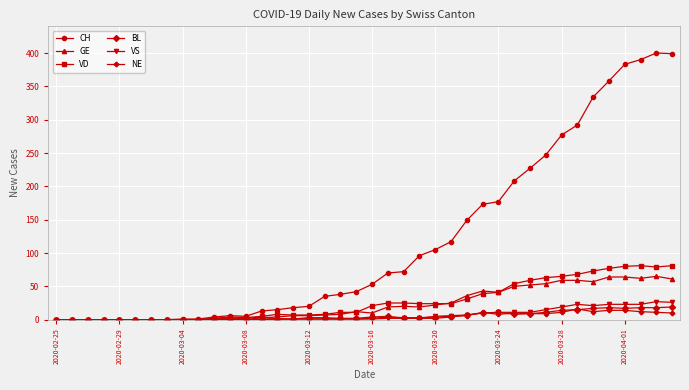

Which series has the largest range (max minus min)?

CH